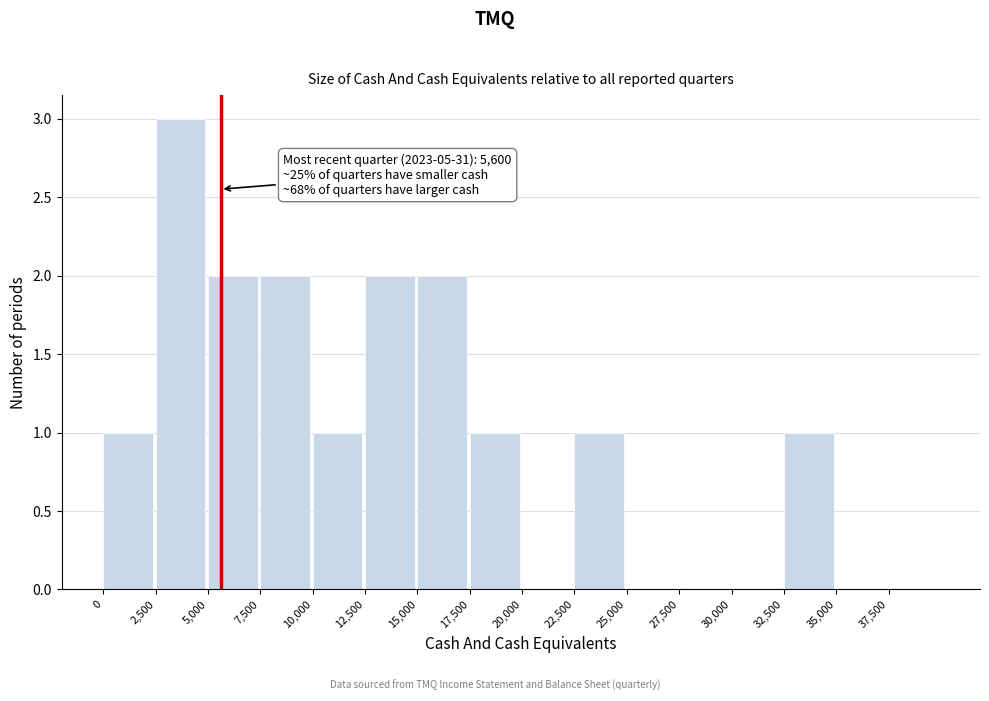

Which range on the x-axis has the tallest bar?

2500 to 5000